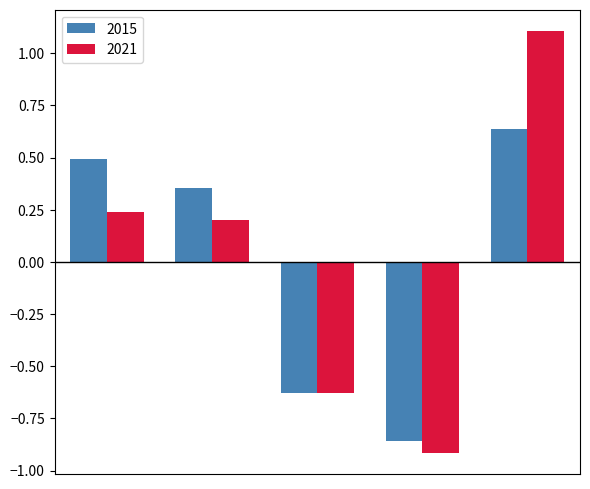

At how many categories does at least one series exceed 0?

3